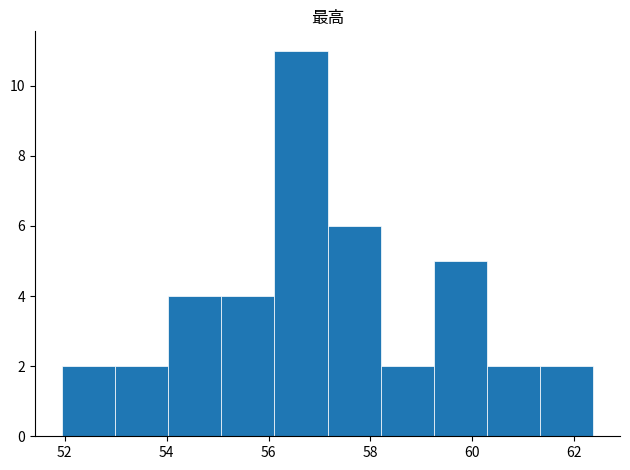

Reading left to right, list every bar in this chart as the range it spans on the x-axis followed by its height. Neither the bar edges nor the heights are printed on the chart, so give them approximately, as read against the axes.

52.0 to 53.0: 2
53.0 to 54.0: 2
54.0 to 55.0: 4
55.0 to 56.2: 4
56.2 to 57.2: 11
57.2 to 58.2: 6
58.2 to 59.2: 2
59.2 to 60.2: 5
60.2 to 61.4: 2
61.4 to 62.4: 2